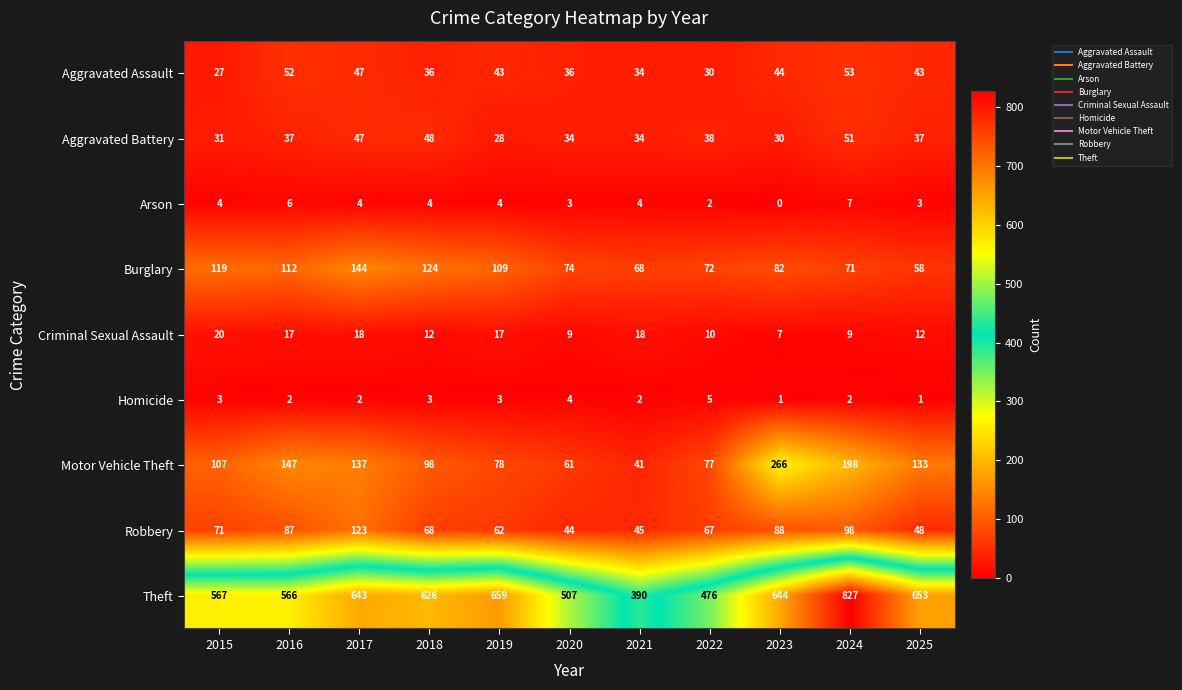

What is the difference between the maximum and second lowest values in the Robbery series?

78